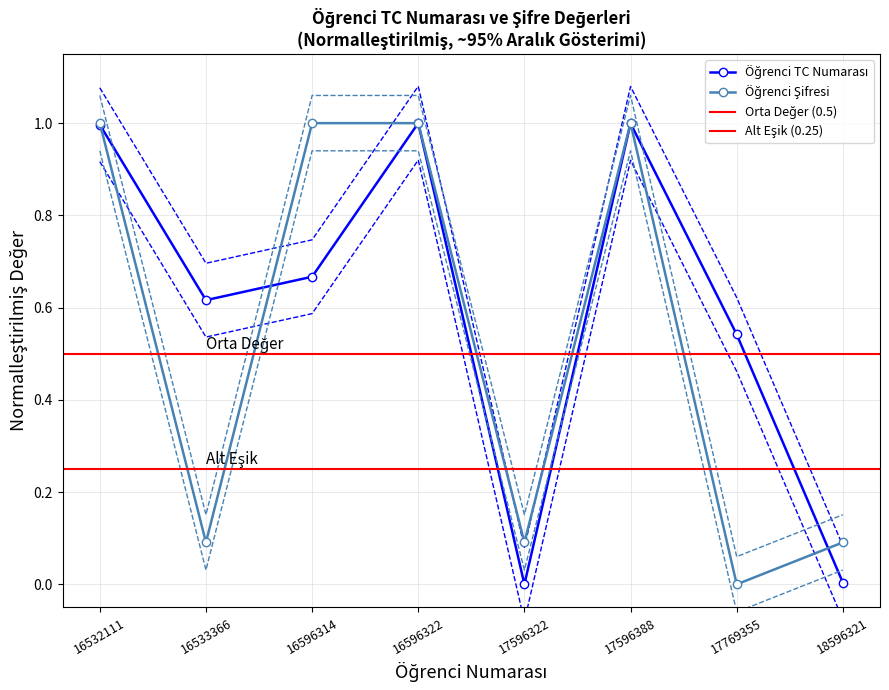

Is this an area chart (filled region under the line)?

No